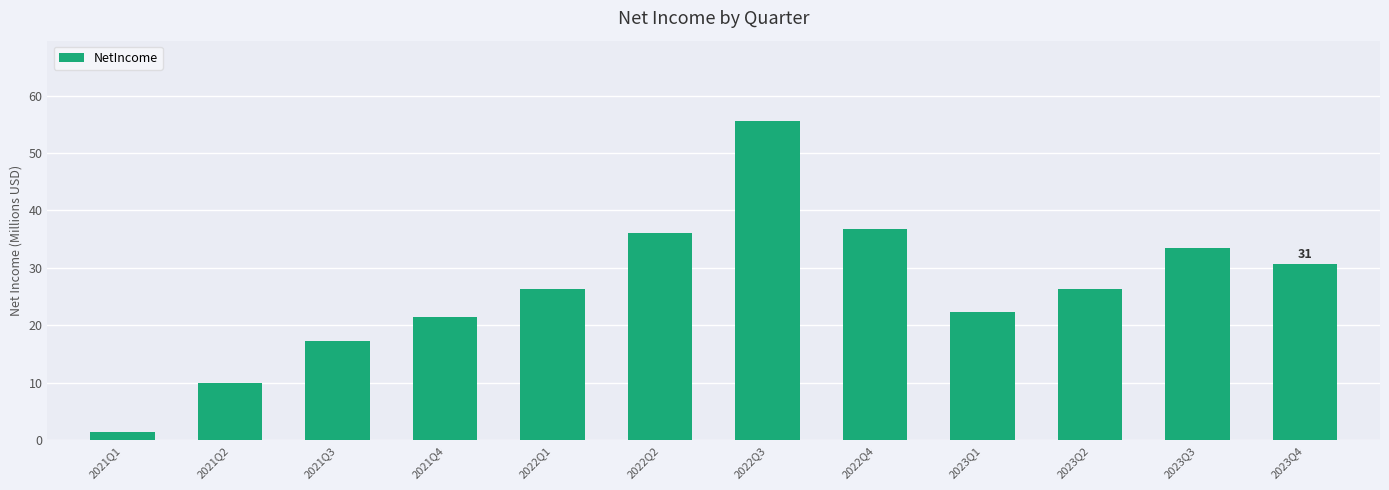

Between 2022Q3 and 2021Q2, which is larger?

2022Q3